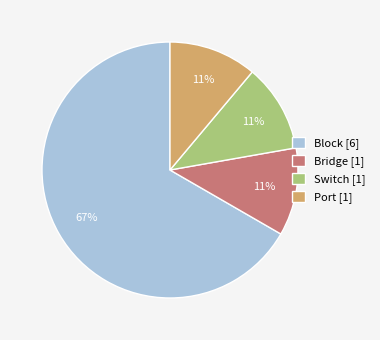

Approximately how many times larger is the value at Switch compared to Bridge?

1.0